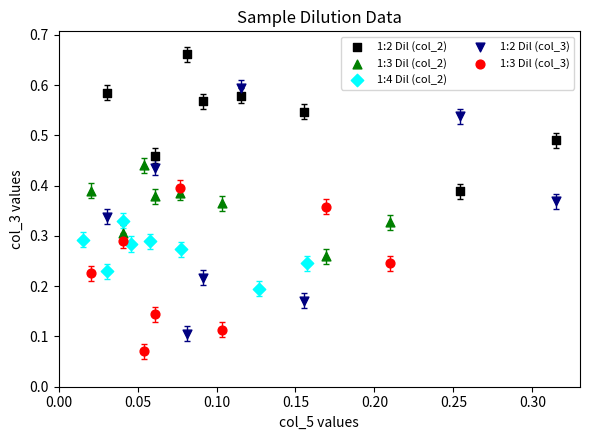

Which series contains the lowest Y value?

1:3 Dil (col_3)